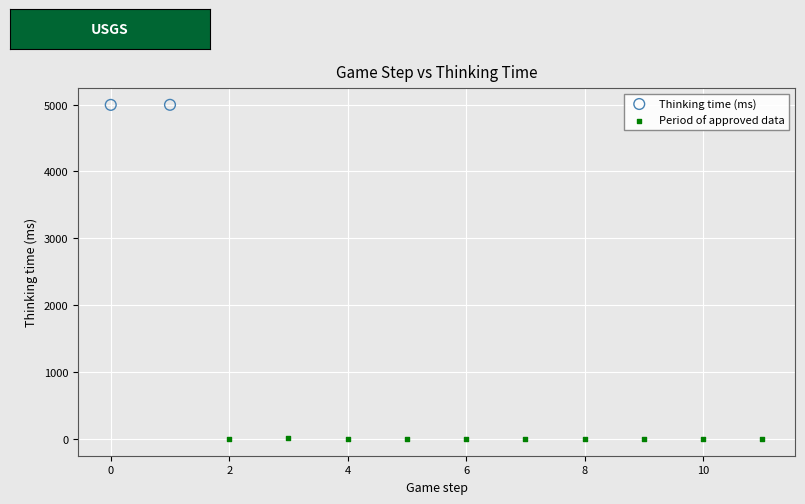

What are all the series names shown in the legend?

Thinking time (ms), Period of approved data